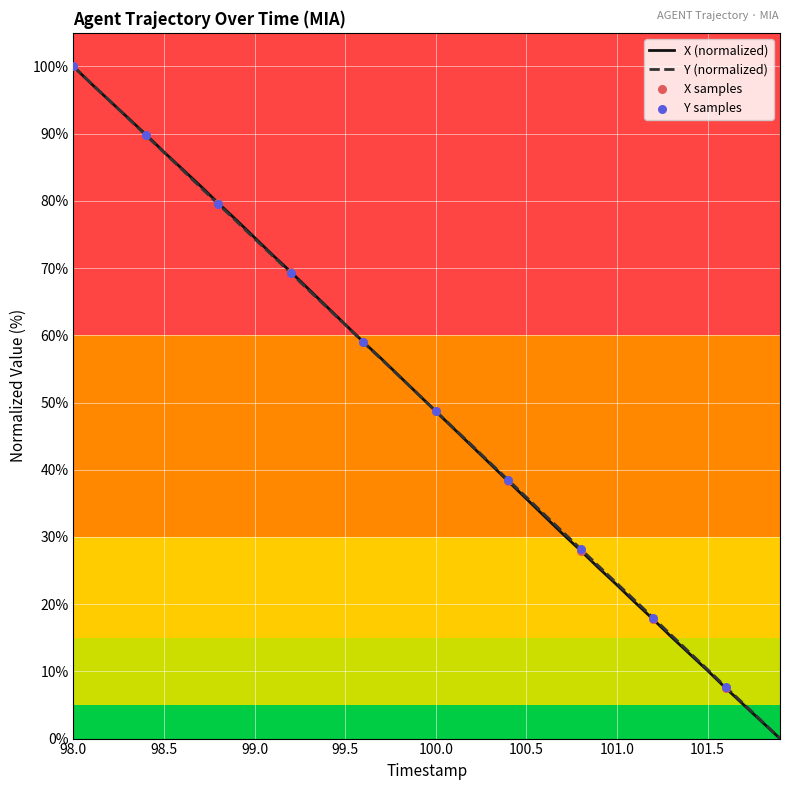

What is the maximum value for X (normalized)?

100.0